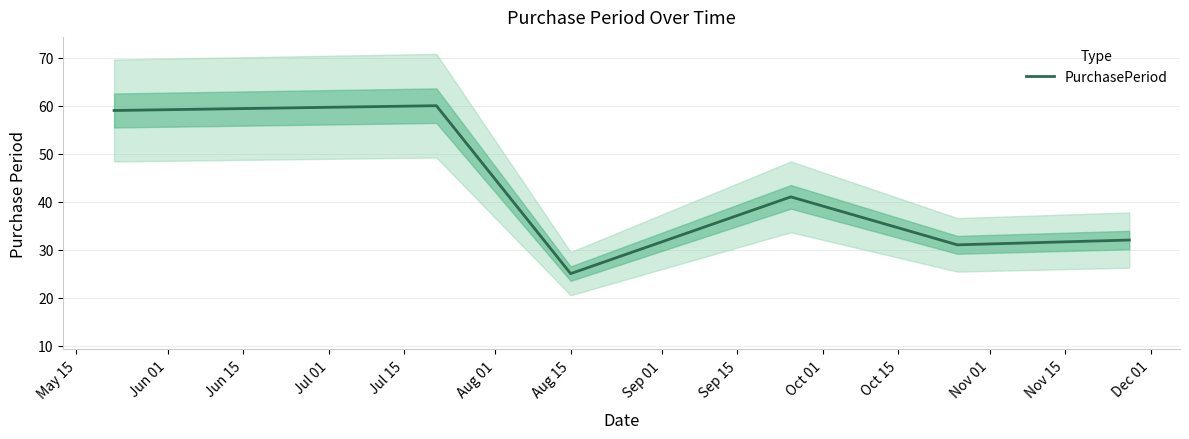

Count the number of categories in the chart.

6